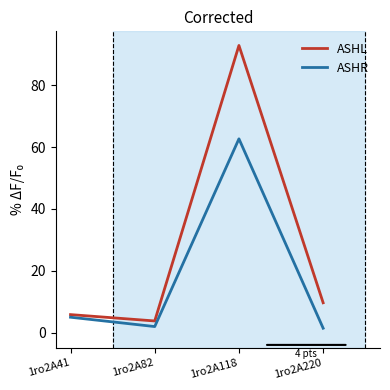

Read the ASHR value at 1ro2A118.

62.7